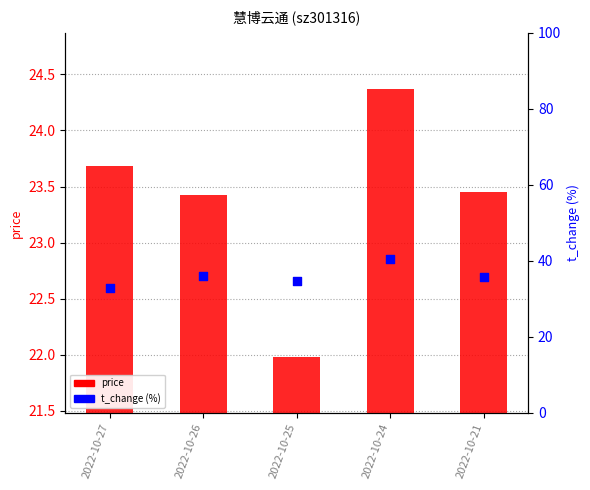

What is the total value across all series at 2022-10-25?

56.6